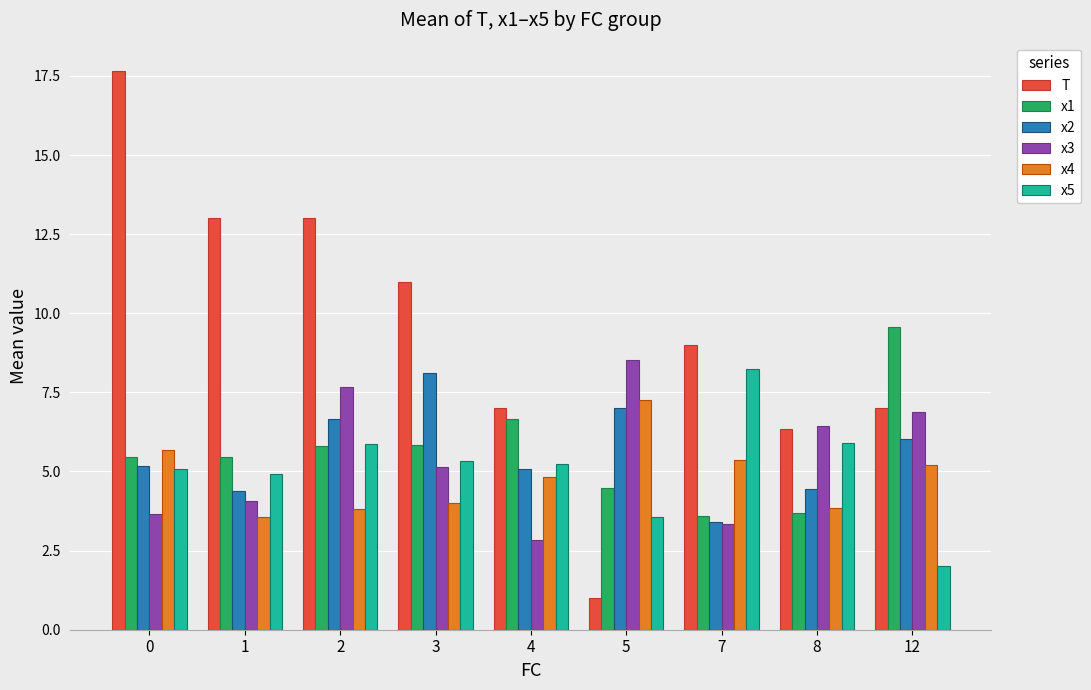

What is the sum of all x2 values?

50.3